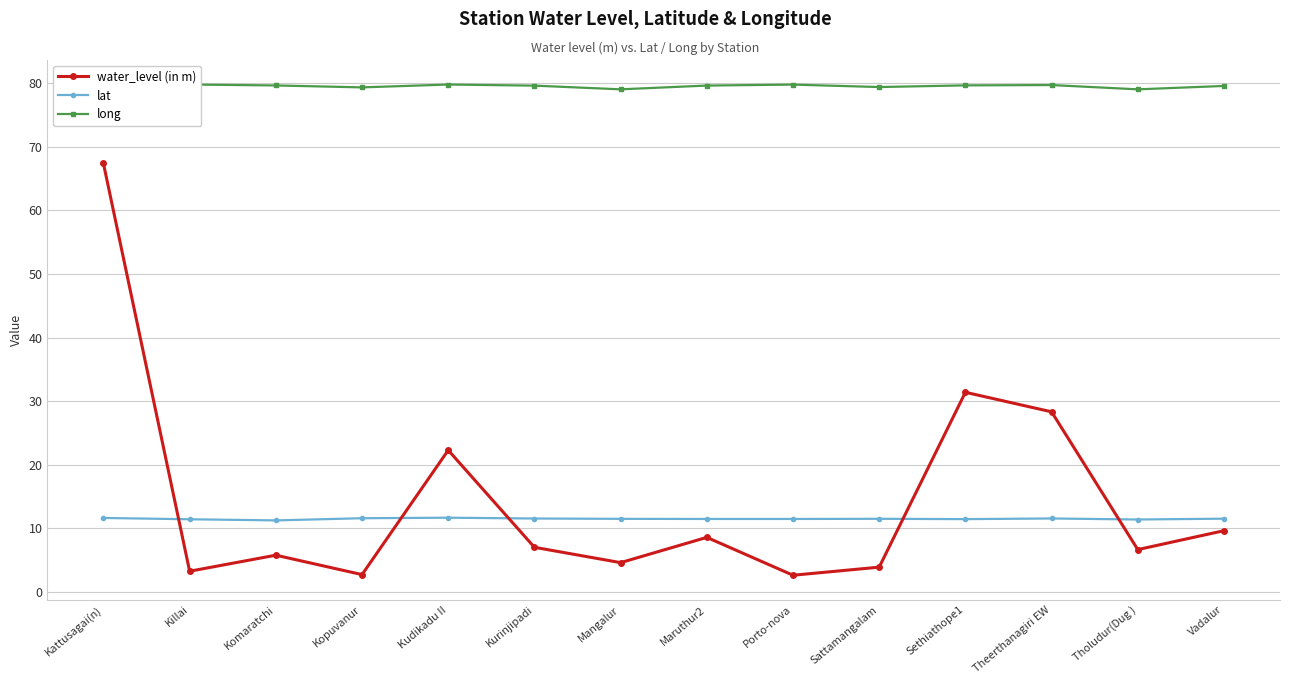

How many lines are shown in the chart?

3